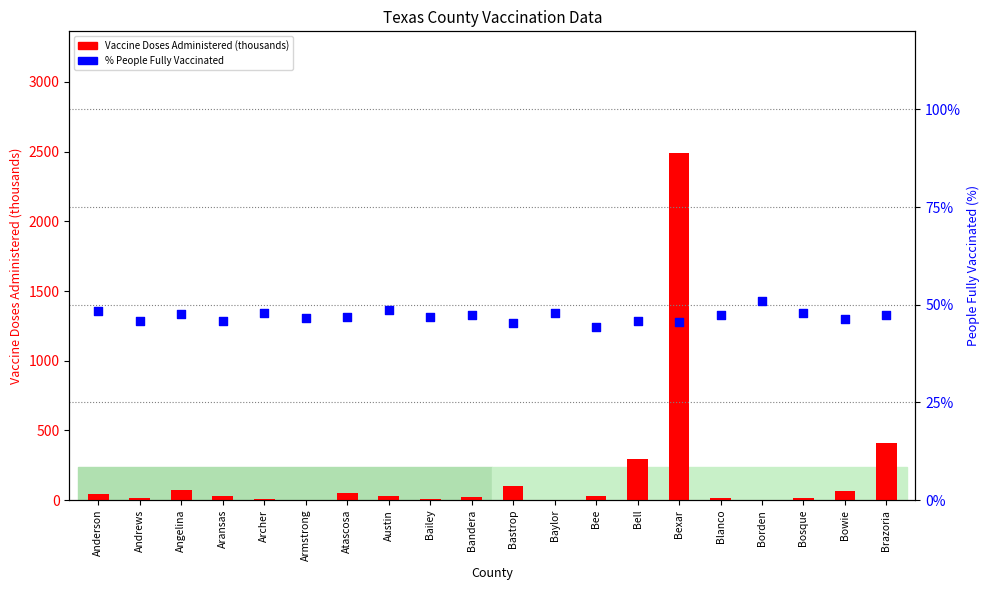

Which series has the widest spread of Y values?

Vaccine Doses Administered (thousands)